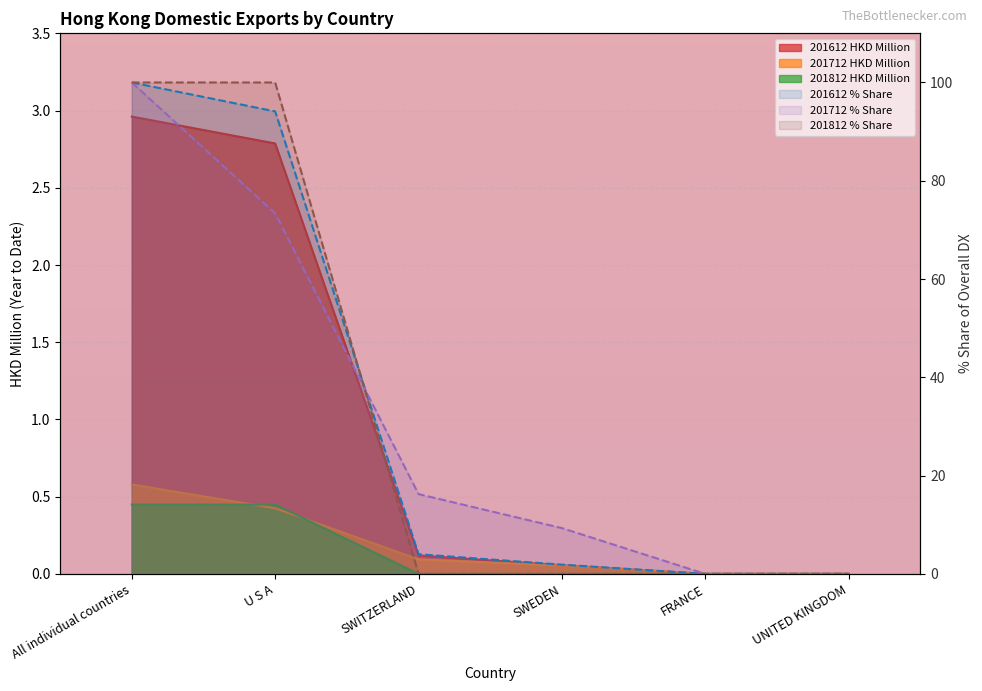

Between SWEDEN and U S A, which is larger?

U S A